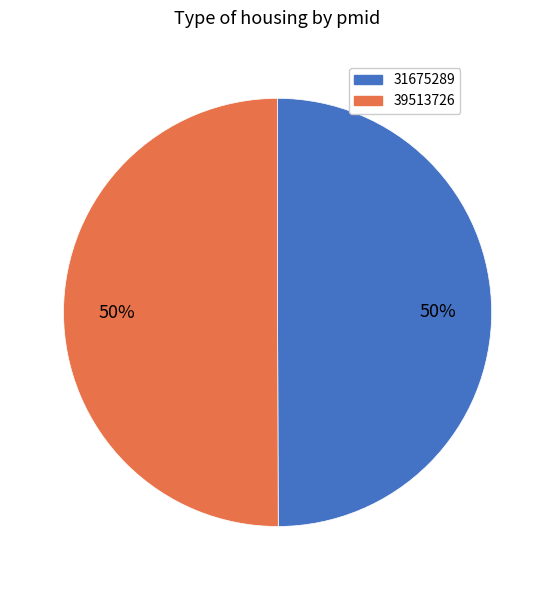

To the nearest percent, what is the combined percentage of 31675289 and 39513726?

100%